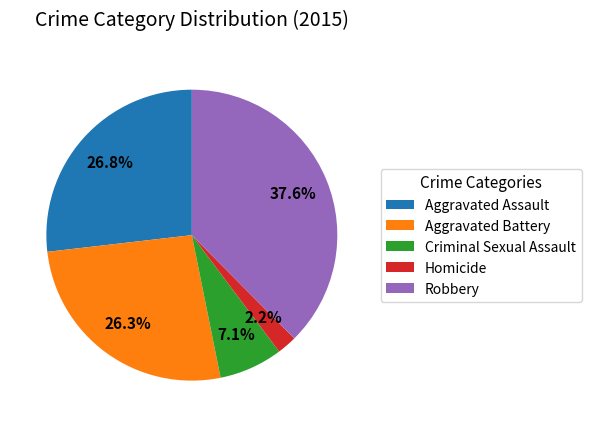

Which has a higher value, Robbery or Homicide?

Robbery